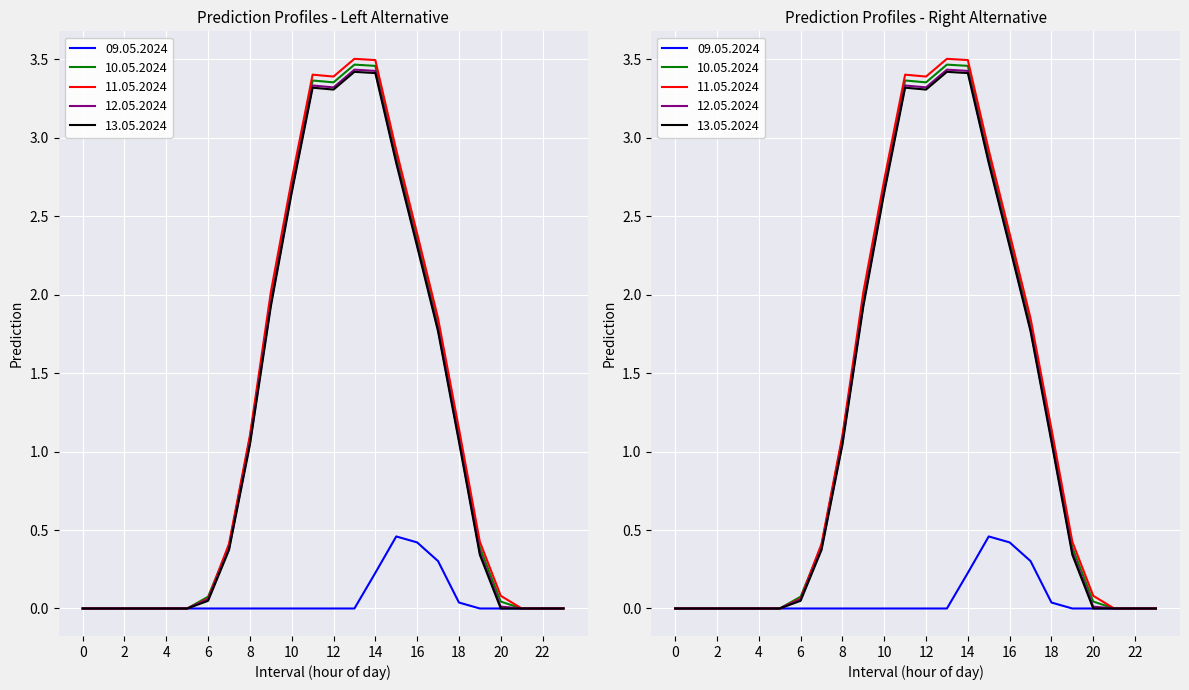

Reading left to right, what are all the values shown in this chart?

09.05.2024: 0=0.0	1=0.0	2=0.0	3=0.0	4=0.0	5=0.0	6=0.0	7=0.0	8=0.0	9=0.0	10=0.0	11=0.0	12=0.0	13=0.0	14=0.2	15=0.5	16=0.4	17=0.3	18=0.0	19=0.0	20=0.0	21=0.0	22=0.0	23=0.0
10.05.2024: 0=0.0	1=0.0	2=0.0	3=0.0	4=0.0	5=0.0	6=0.1	7=0.4	8=1.1	9=2.0	10=2.7	11=3.4	12=3.4	13=3.5	14=3.5	15=2.9	16=2.4	17=1.8	18=1.1	19=0.4	20=0.0	21=0.0	22=0.0	23=0.0
11.05.2024: 0=0.0	1=0.0	2=0.0	3=0.0	4=0.0	5=0.0	6=0.1	7=0.4	8=1.1	9=2.0	10=2.7	11=3.4	12=3.4	13=3.5	14=3.5	15=2.9	16=2.4	17=1.8	18=1.1	19=0.4	20=0.1	21=0.0	22=0.0	23=0.0
12.05.2024: 0=0.0	1=0.0	2=0.0	3=0.0	4=0.0	5=0.0	6=0.1	7=0.4	8=1.1	9=1.9	10=2.7	11=3.3	12=3.3	13=3.4	14=3.4	15=2.9	16=2.3	17=1.8	18=1.1	19=0.4	20=0.0	21=0.0	22=0.0	23=0.0
13.05.2024: 0=0.0	1=0.0	2=0.0	3=0.0	4=0.0	5=0.0	6=0.0	7=0.4	8=1.0	9=1.9	10=2.6	11=3.3	12=3.3	13=3.4	14=3.4	15=2.8	16=2.3	17=1.8	18=1.1	19=0.3	20=0.0	21=0.0	22=0.0	23=0.0